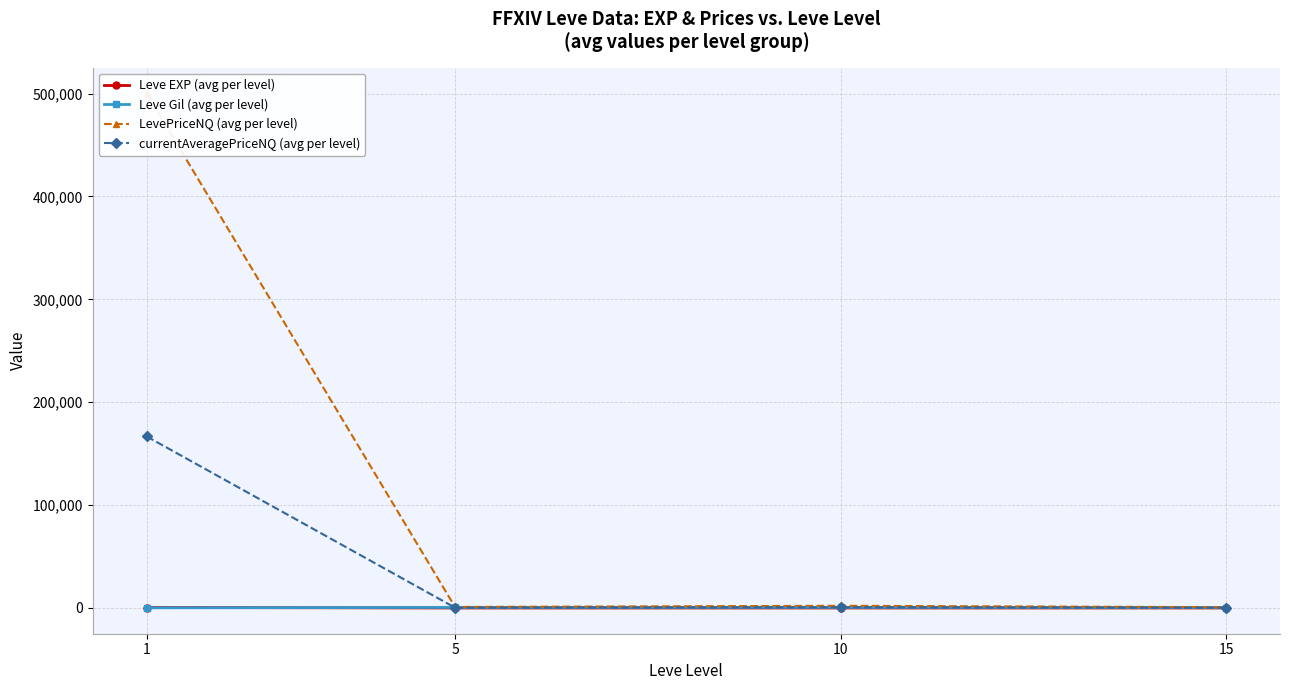

How many data points in LevePriceNQ (avg per level) are above 2137?

2